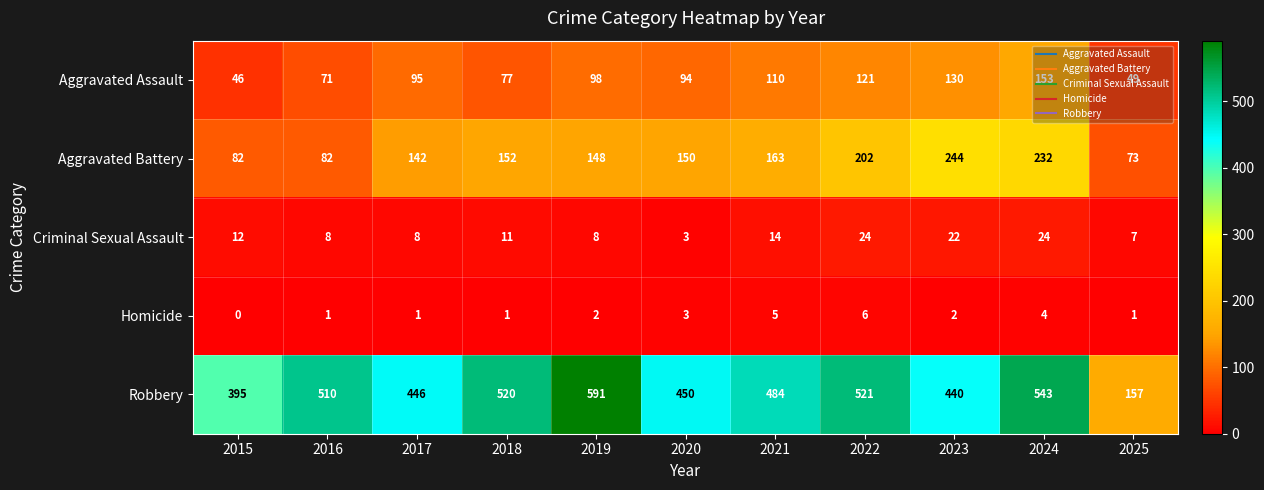

How many data points does each series have?

11